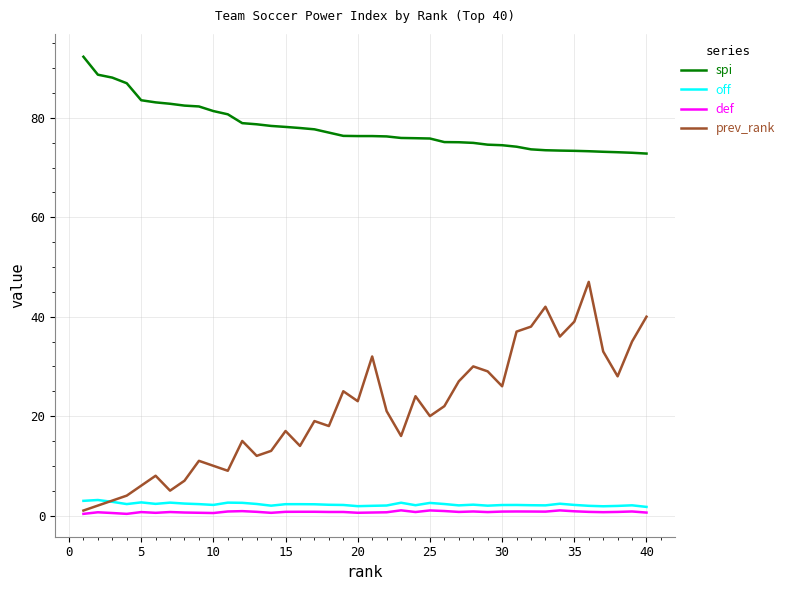

Which series has the widest spread of values?

prev_rank